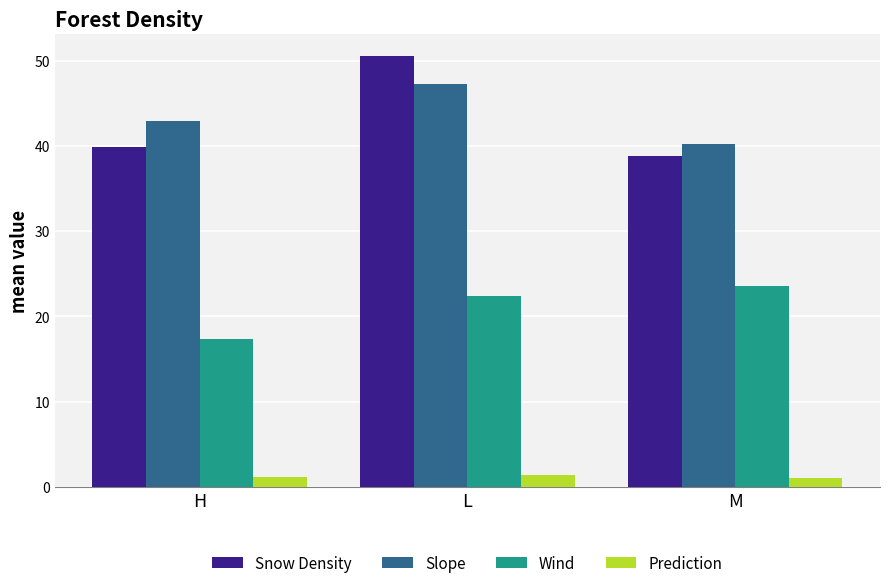

What is the difference between the second highest and minimum values in the Wind series?

5.1